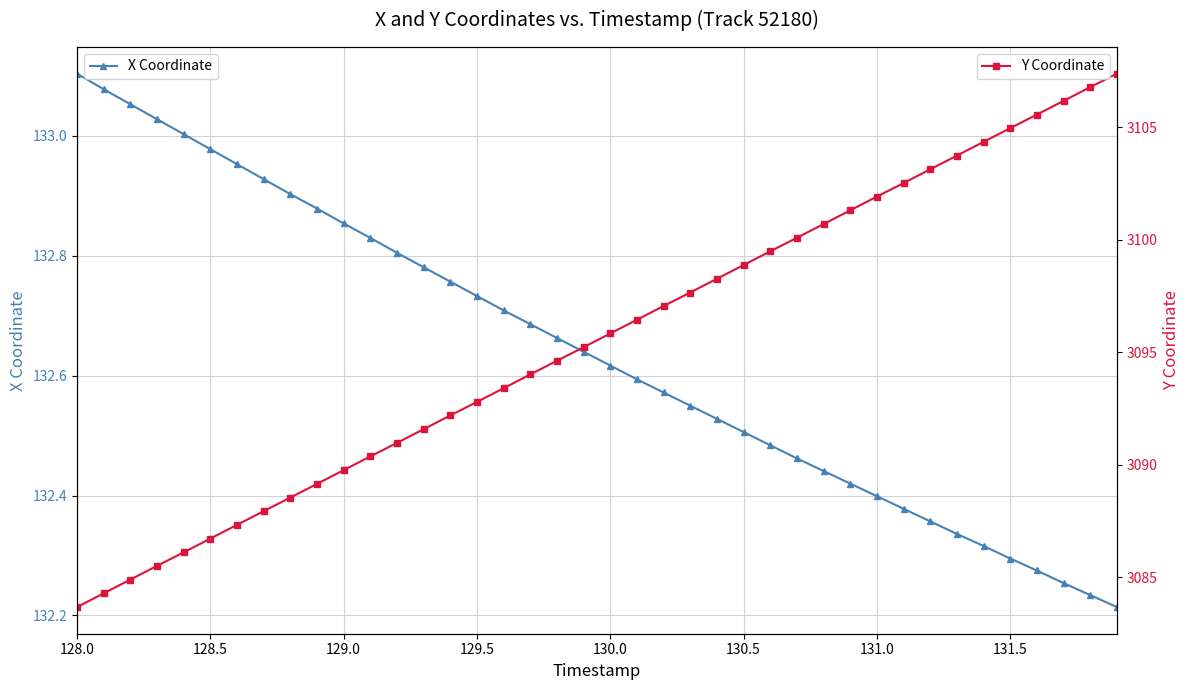

What is the lowest value of the X Coordinate series?

132.2